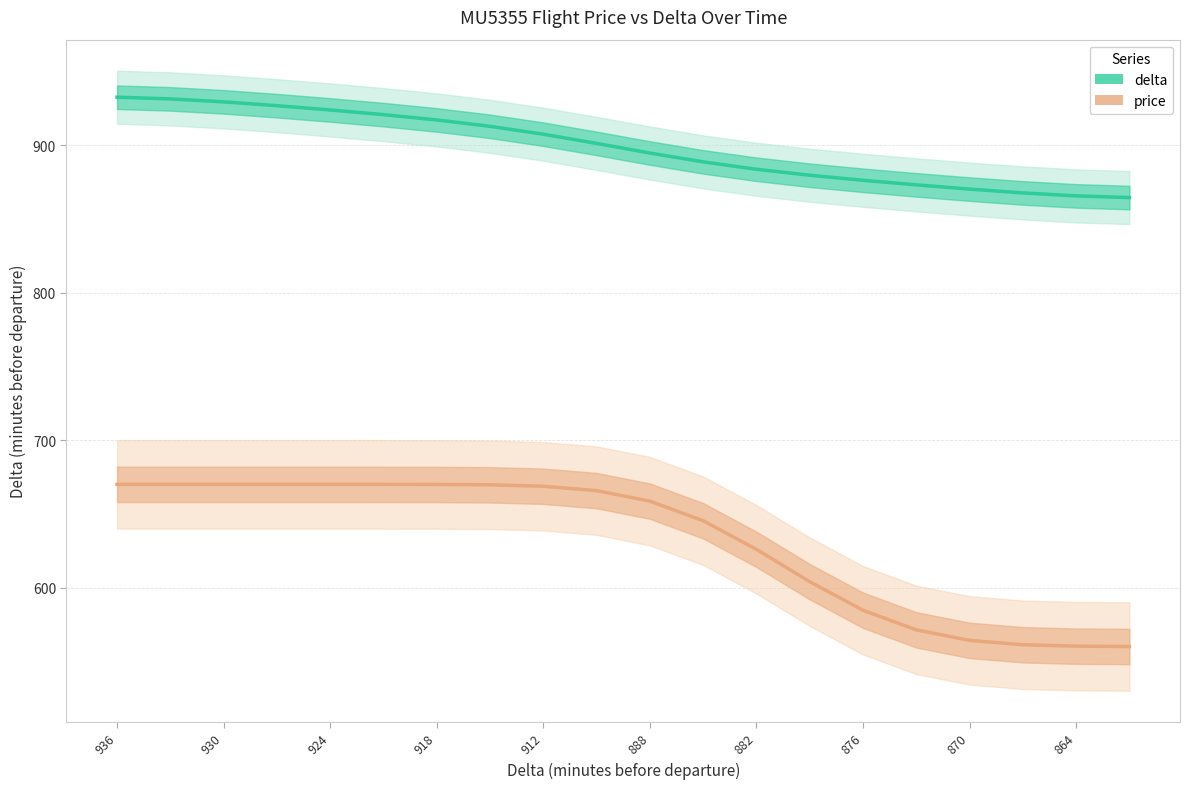

How many distinct data groups are displayed?

2